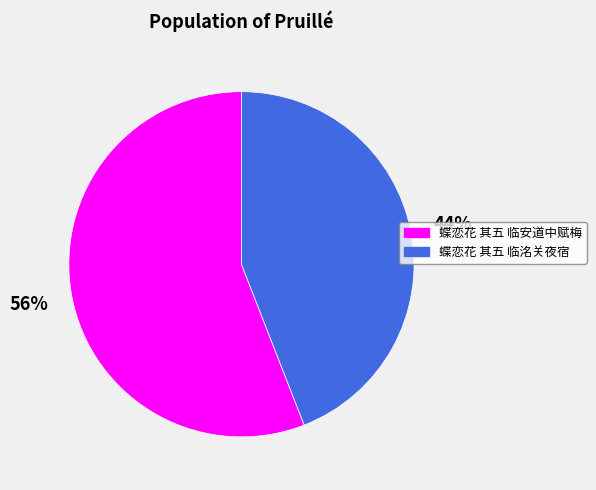

Which category accounts for the majority?

蝶恋花 其五 临安道中赋梅